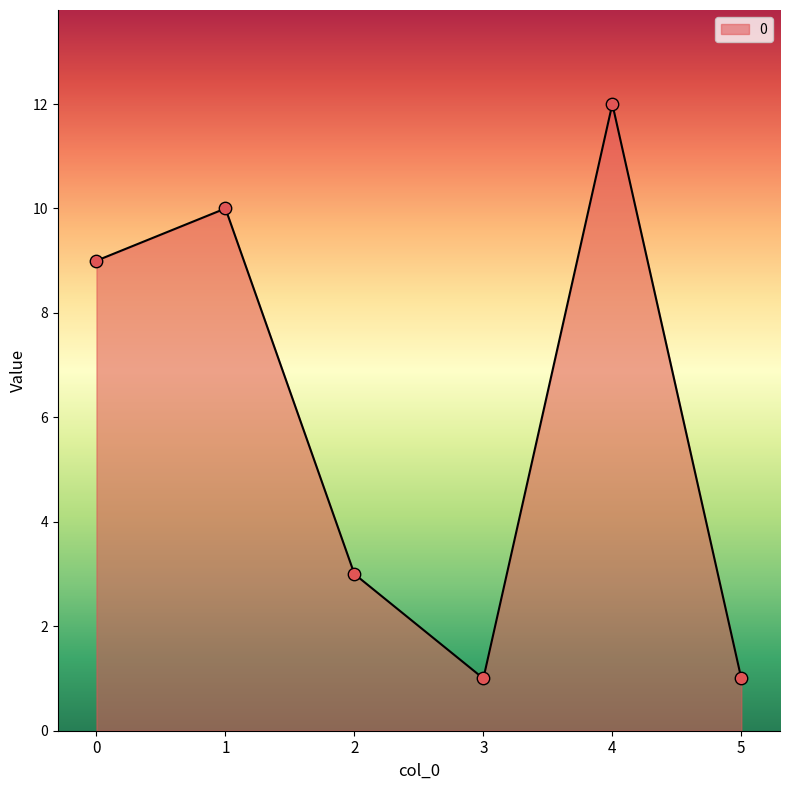

What is the change in value from 0 to 3?

-8